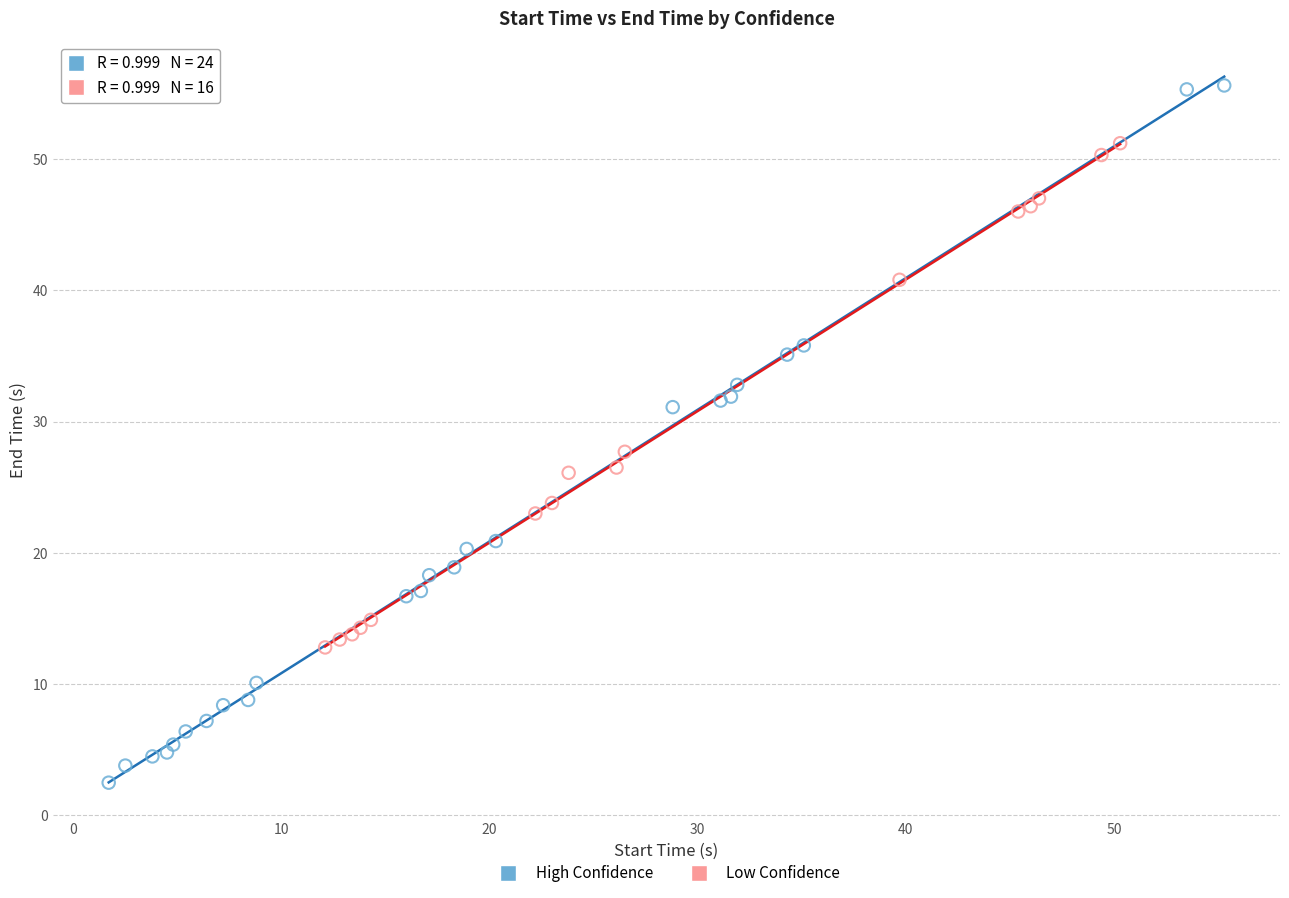

Which series reaches the maximum Y coordinate?

High Confidence